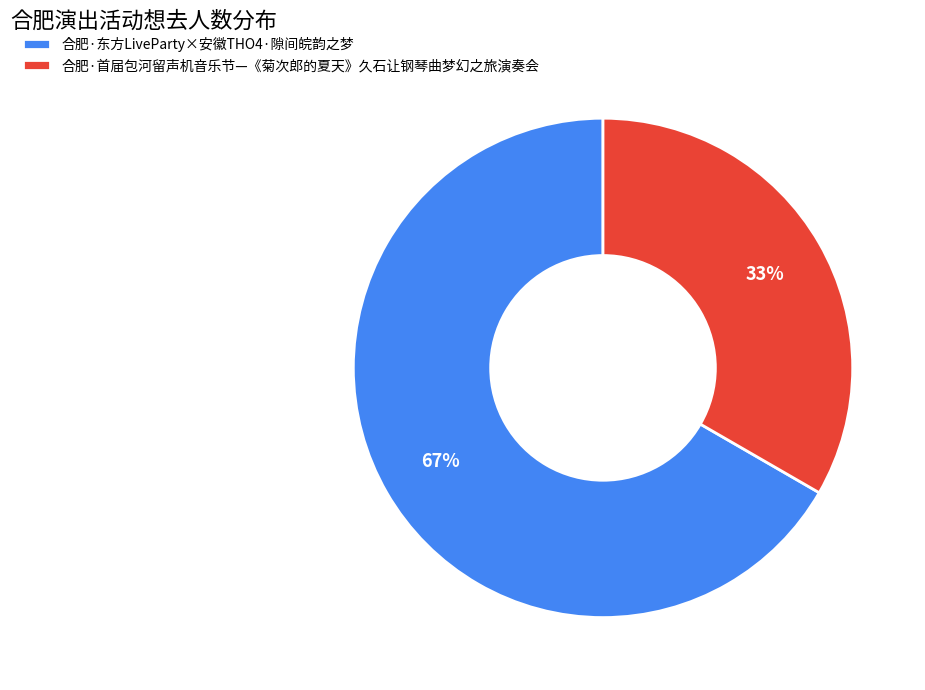

What is the majority slice?

合肥·东方LiveParty×安徽THO4·隙间皖韵之梦